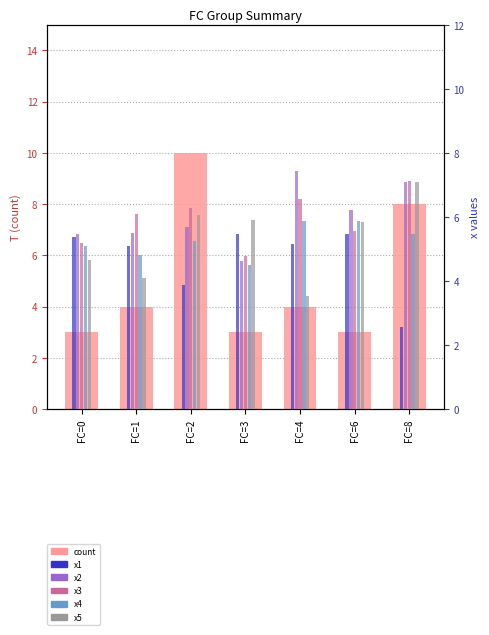

Rank the categories by x2 value from lowest to highest.

FC=3, FC=0, FC=1, FC=2, FC=6, FC=8, FC=4